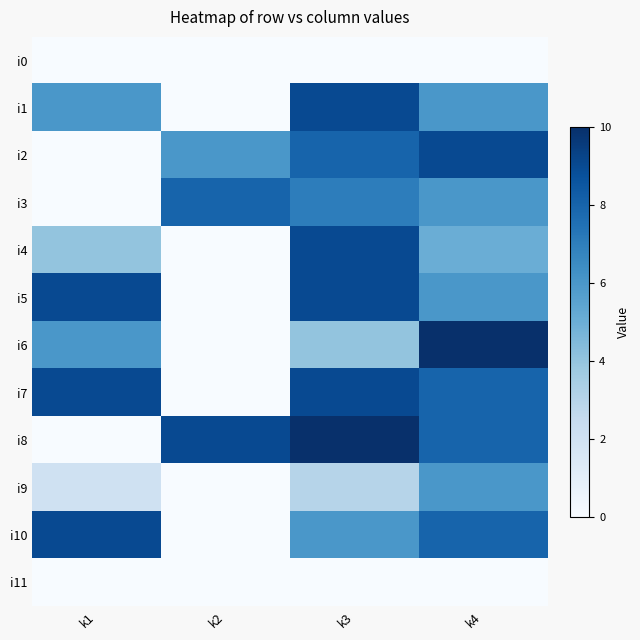

At k3, list the series in order from smallest to largest.

i0, i11, i9, i6, i10, i3, i2, i1, i4, i5, i7, i8